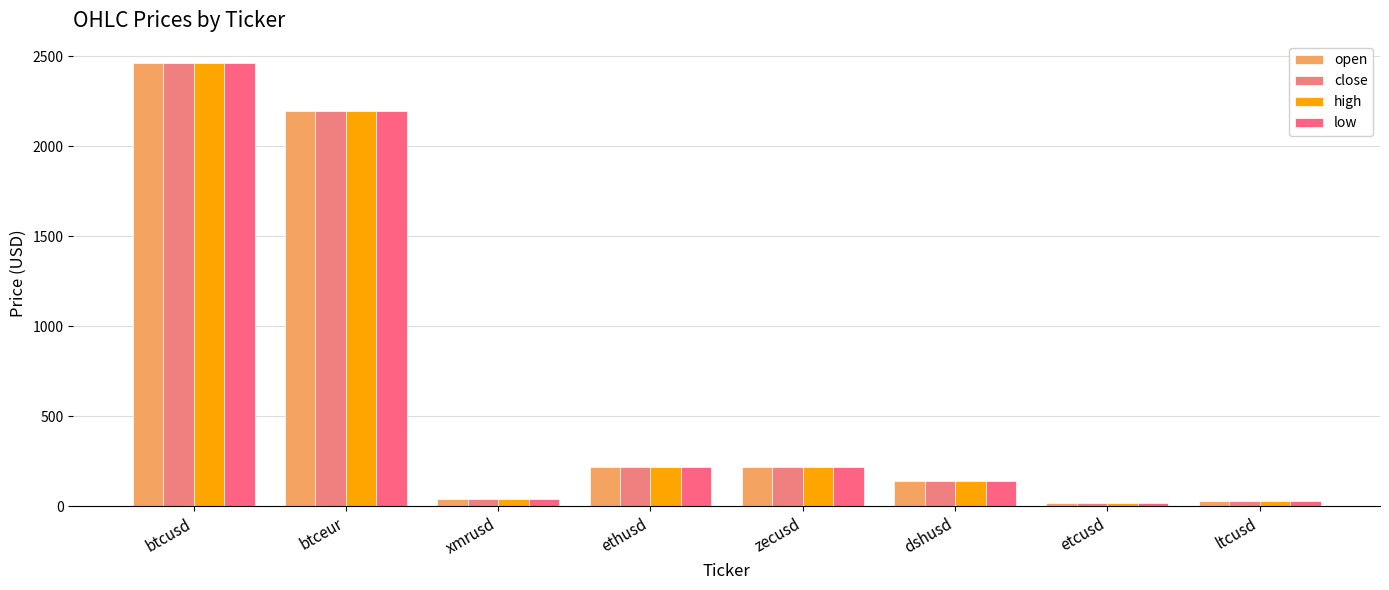

Are the bars horizontal?

No